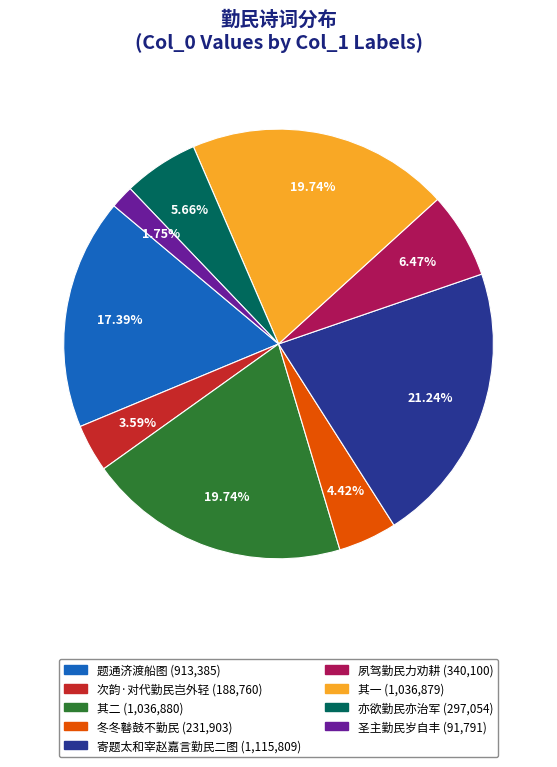

Do 其一 (1,036,879) and 次韵·对代勤民岂外轻 (188,760) together represent more than half of the pie?

No